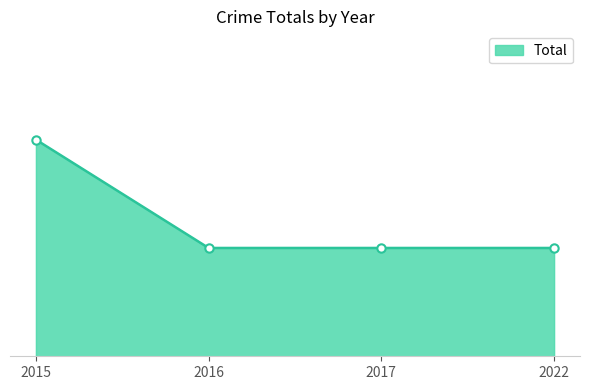

Reading left to right, what are all the values shown in this chart?

2015=2	2016=1	2017=1	2022=1